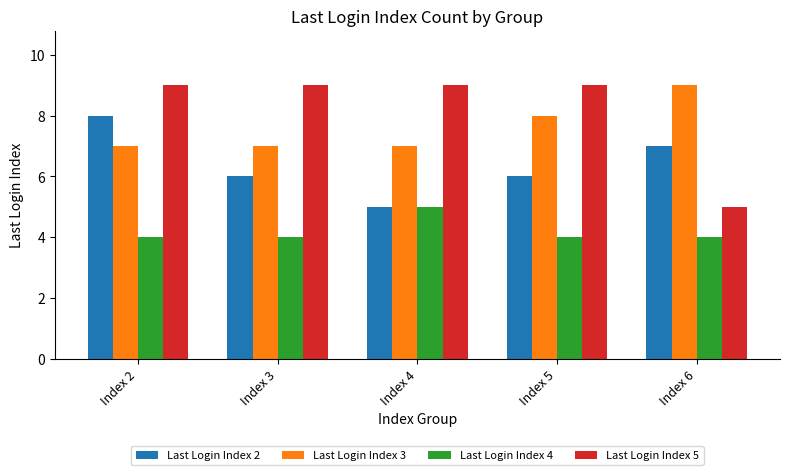

The Last Login Index 3 series shows 11 at Index 3. True or false?

False